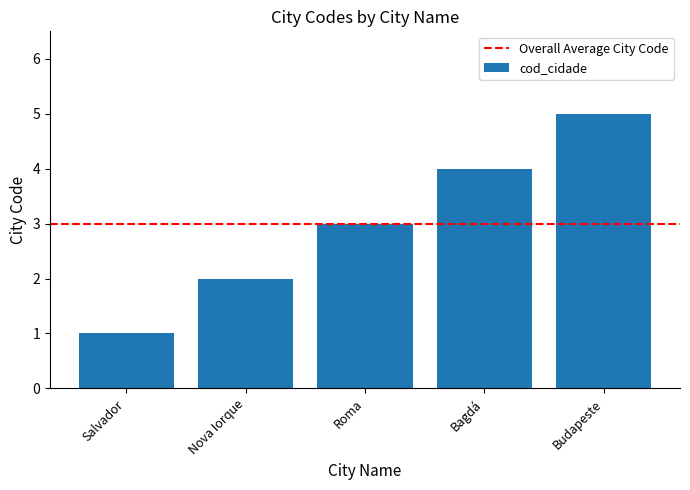

Reading left to right, transcribe all the data shown in this chart.

1	2	3	4	5